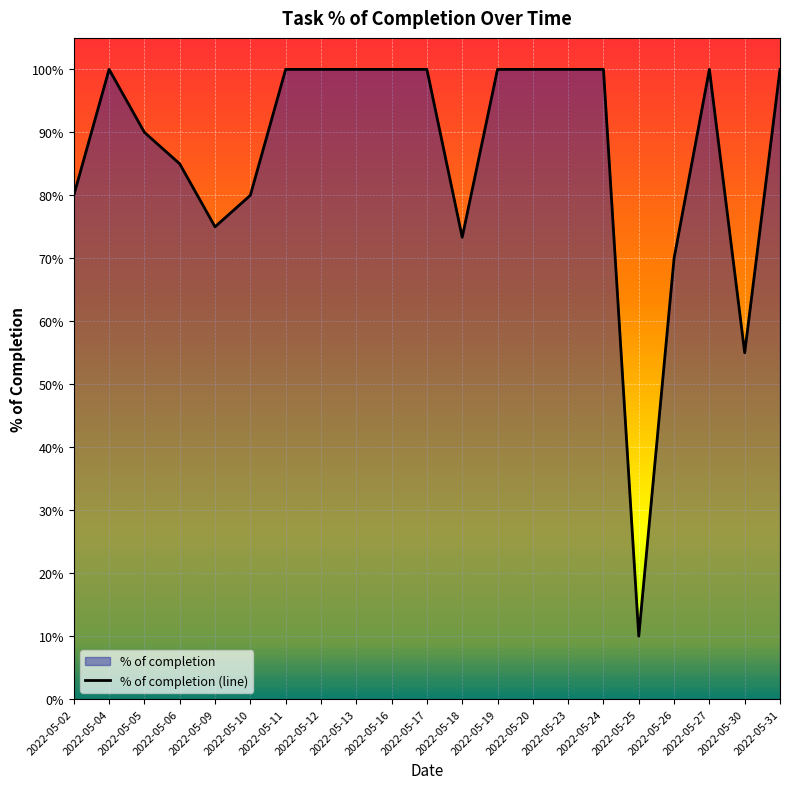

Is it true that the value at 2022-05-16 is 0.4?

False